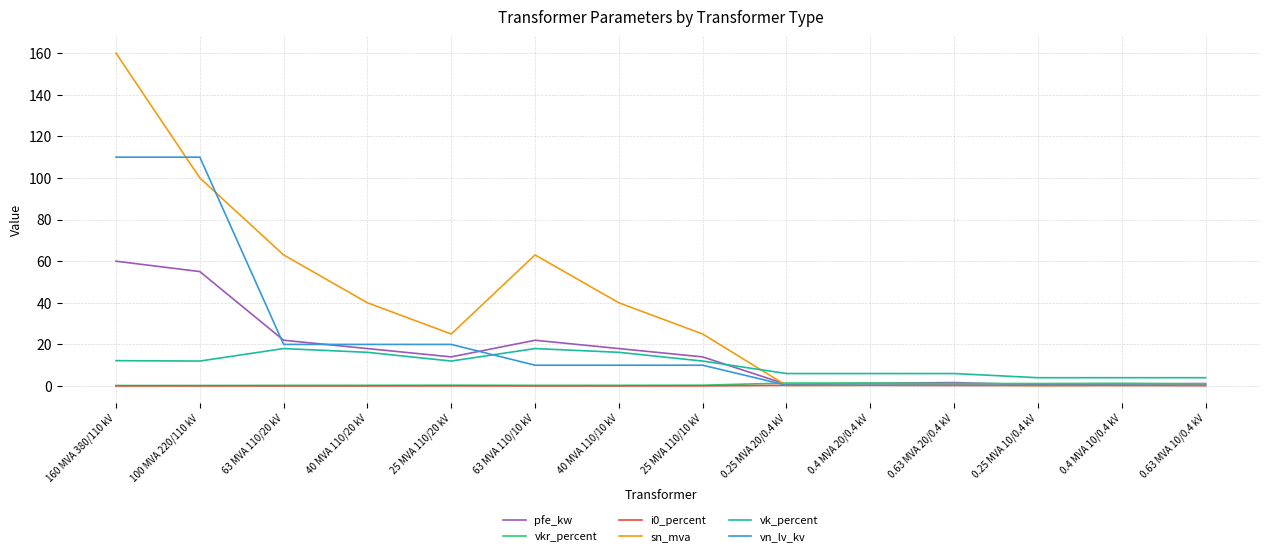

Is it true that pfe_kw equals 12.5 at 40 MVA 110/10 kV?

False